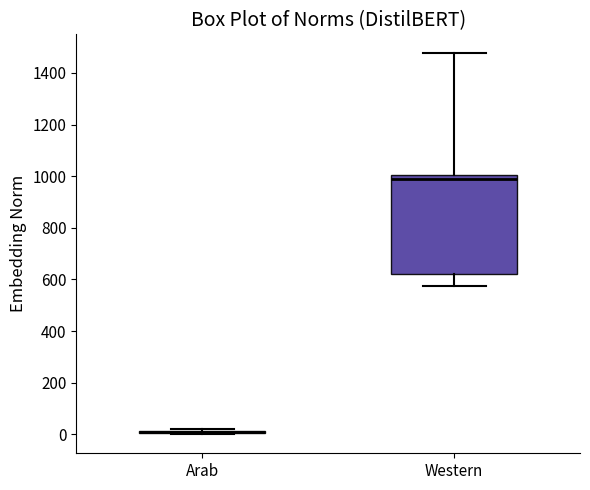

Reading left to right, read every box against the y-axis: the position of its median line, the range the box covers, and the ends of its whiskers. The values are not printed on the chart, so give them approximately, as read against the axis.

Arab: box collapsed to a line at 0, whiskers 0 to 20
Western: median 980, box 620 to 1000, whiskers 580 to 1480